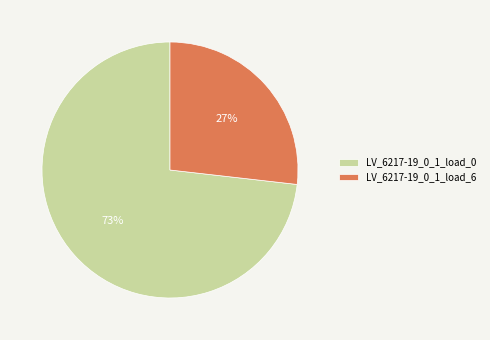

True or false: LV_6217-19_0_1_load_6 accounts for 21% of the total.

False